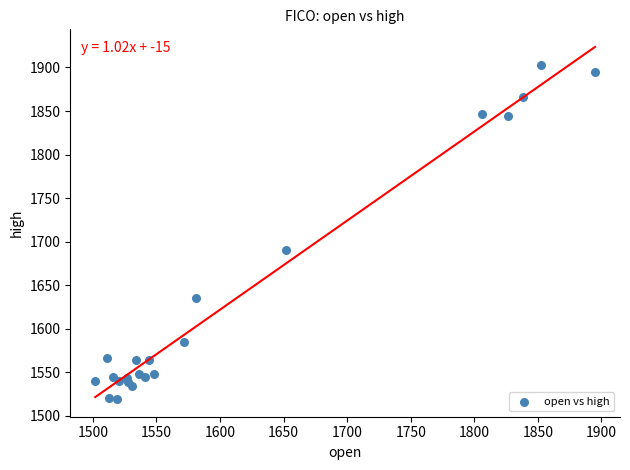

What Y value in the scatter plot is closest to 1711?

1690.0